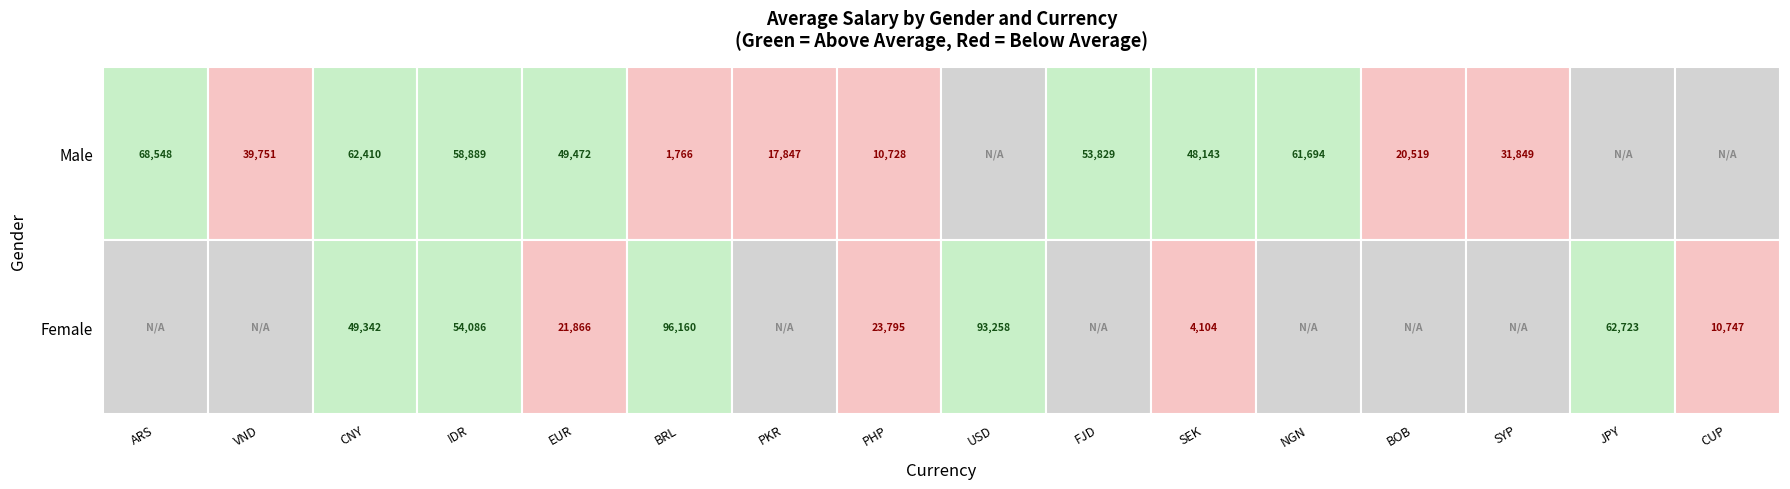

Reading left to right, list all the values displayed in this chart.

Male: ARS=68548.4	VND=39751.5	CNY=62409.5	IDR=58888.6	EUR=49471.6	BRL=1766.3	PKR=17846.6	PHP=10727.7	USD=0.0	FJD=53829.3	SEK=48142.7	NGN=61693.7	BOB=20518.6	SYP=31849.1	JPY=0.0	CUP=0.0
Female: ARS=0.0	VND=0.0	CNY=49341.6	IDR=54086.5	EUR=21865.8	BRL=96160.4	PKR=0.0	PHP=23795.3	USD=93257.7	FJD=0.0	SEK=4104.2	NGN=0.0	BOB=0.0	SYP=0.0	JPY=62722.6	CUP=10747.2